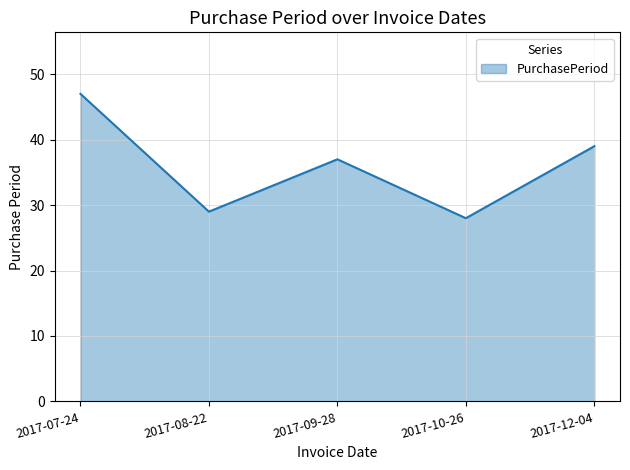

Between 2017-12-04 and 2017-09-28, which is larger?

2017-12-04